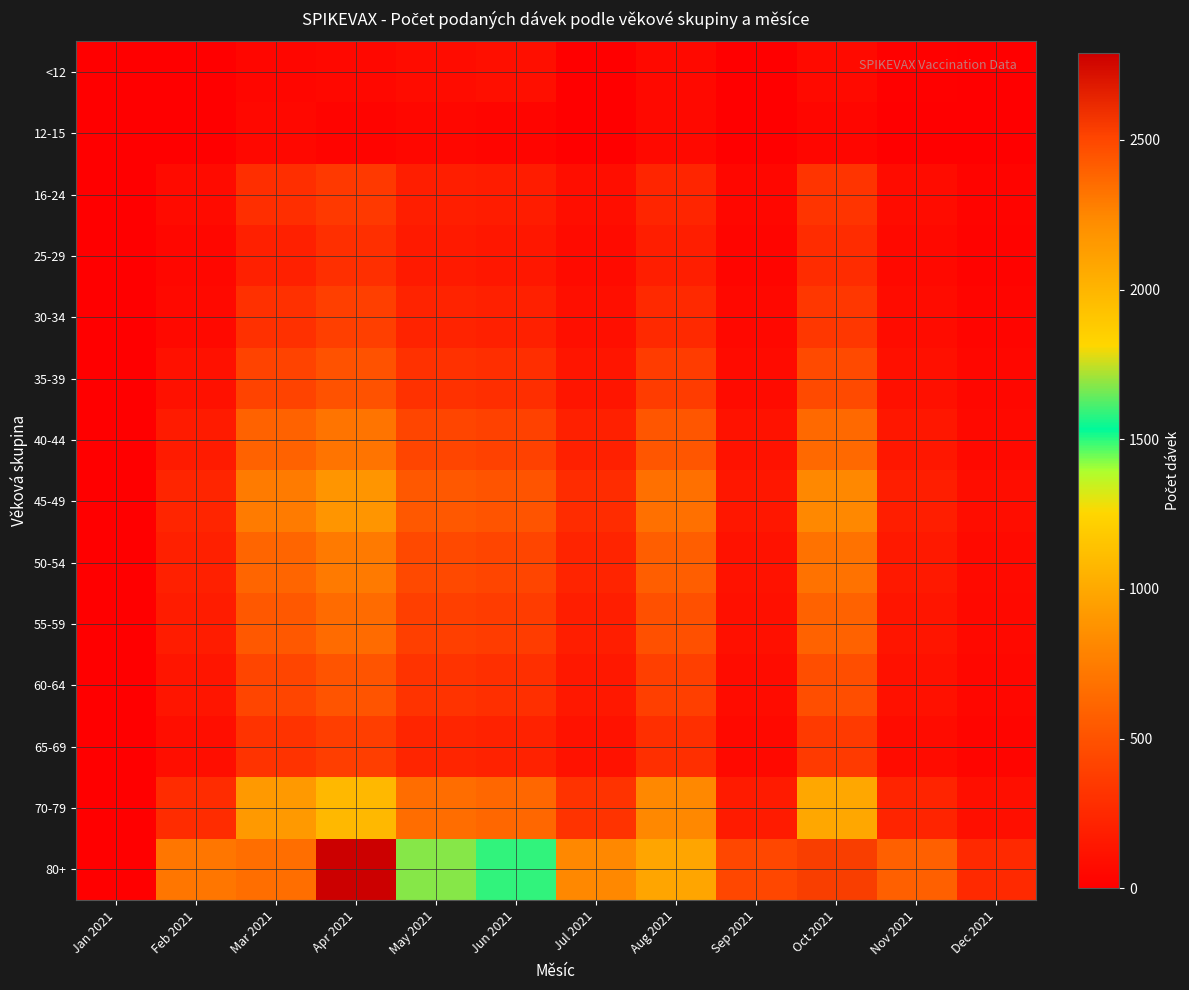

Rank the series at Sep 2021 from highest to lowest value.

80+, 70-79, 45-49, 50-54, 40-44, 55-59, 60-64, 35-39, 65-69, 30-34, 16-24, 25-29, 12-15, <12